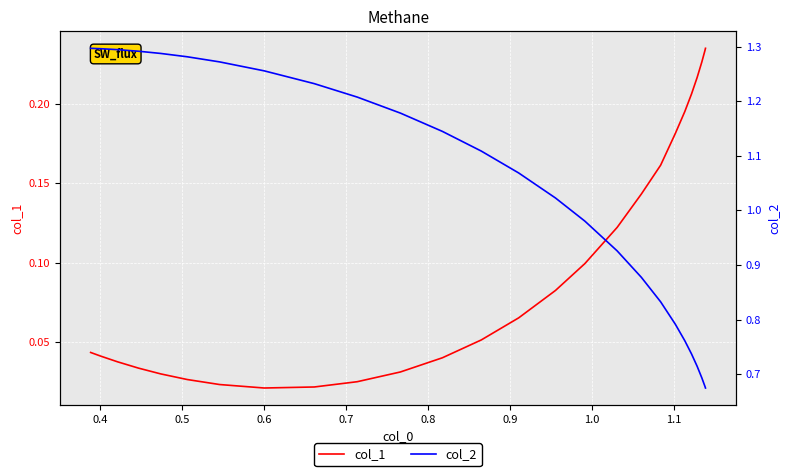

Is it true that col_1 equals 0.1 at 19?

False